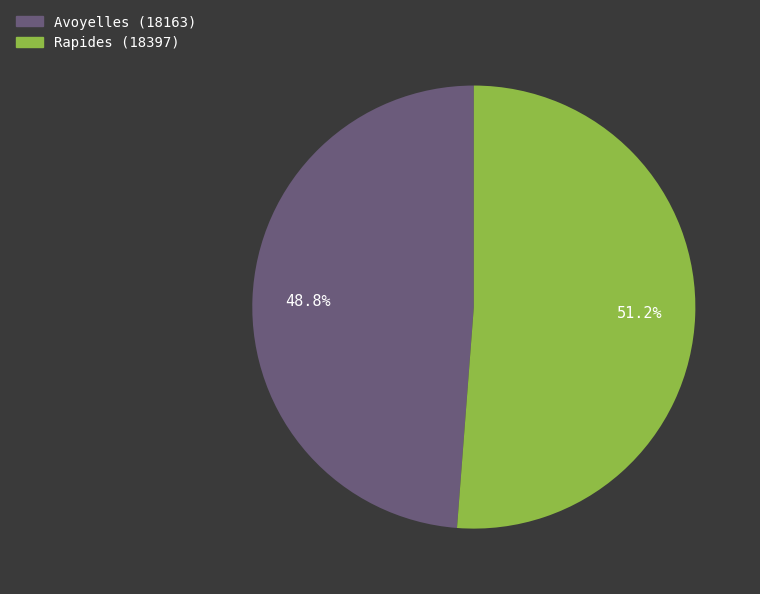

To the nearest percent, what portion does Avoyelles (18163) represent?

49%